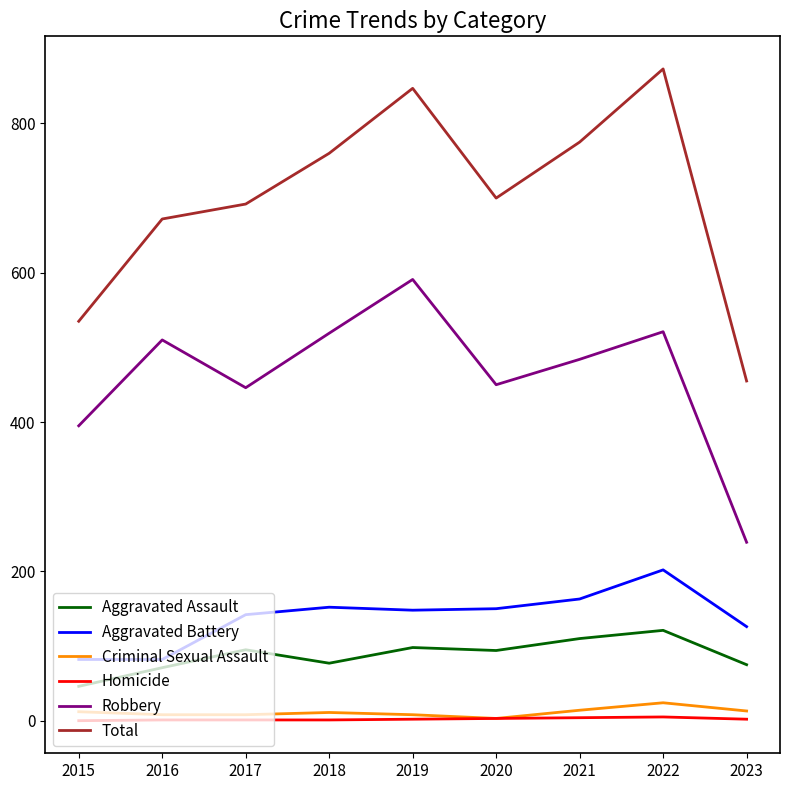

True or false: Aggravated Assault and Robbery intersect in this chart.

False